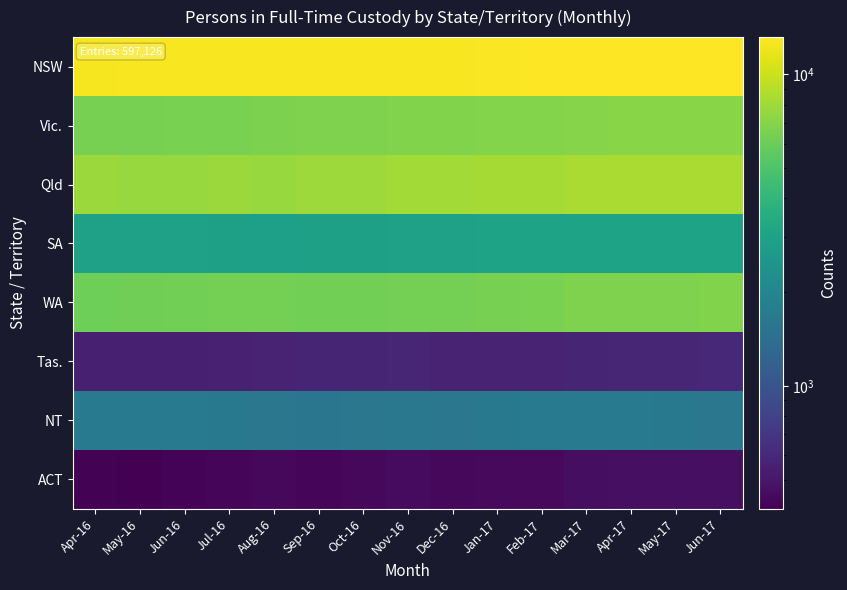

Which label corresponds to the smallest value in the chart?

May-16